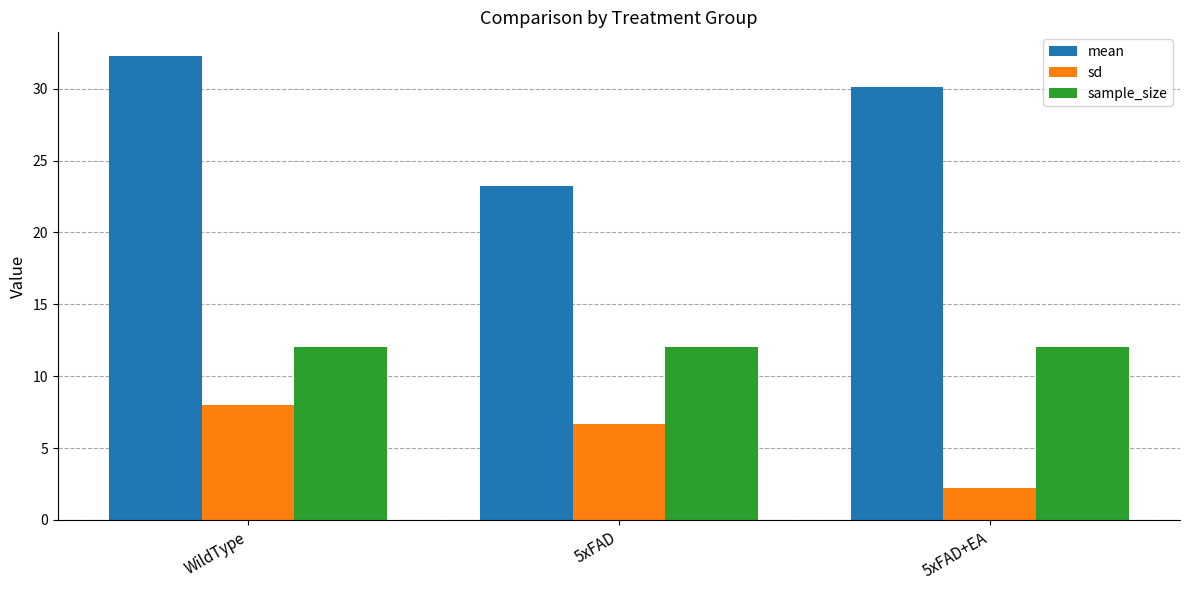

Is it true that mean equals 52.4 at 5xFAD+EA?

False